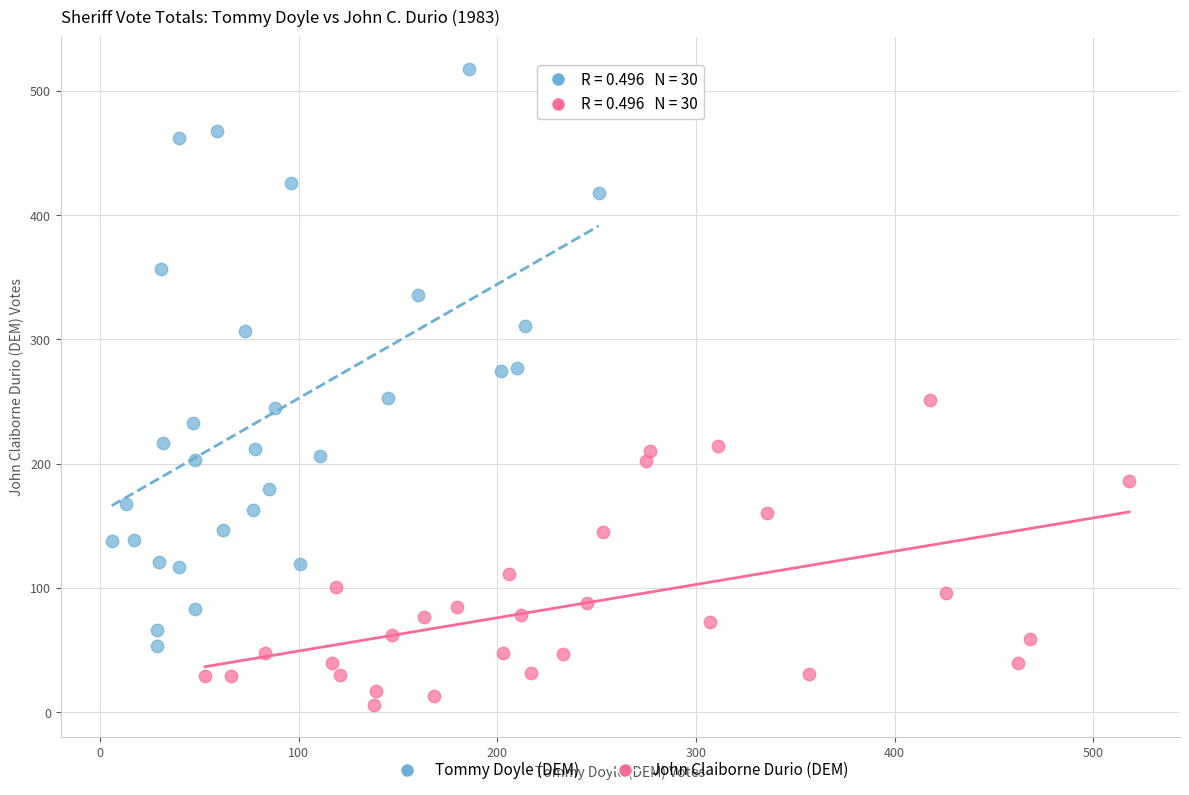

Which series contains the highest Y value?

Tommy Doyle (DEM)